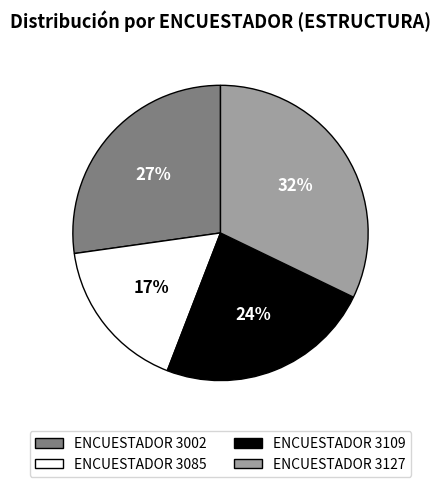

What is the smallest slice in the pie chart?

ENCUESTADOR 3085